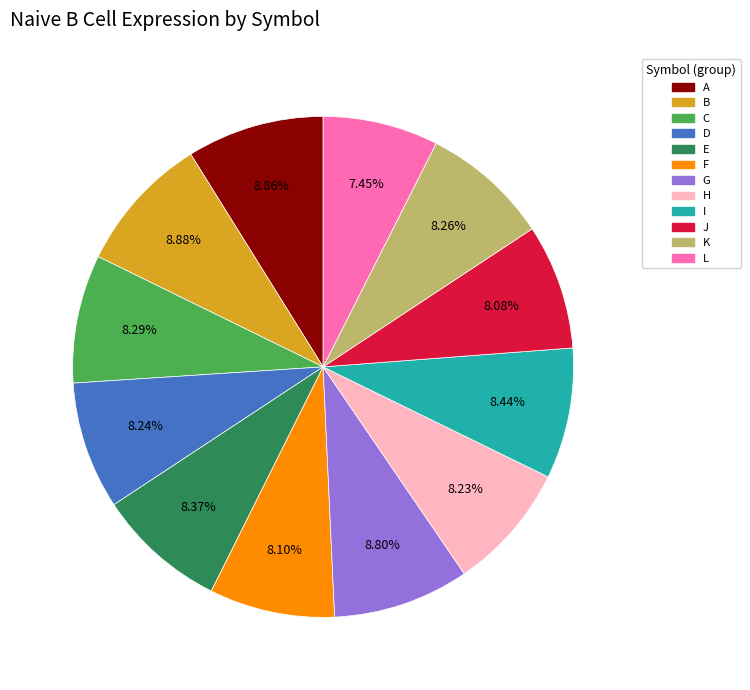

How many slices are in this pie chart?

12